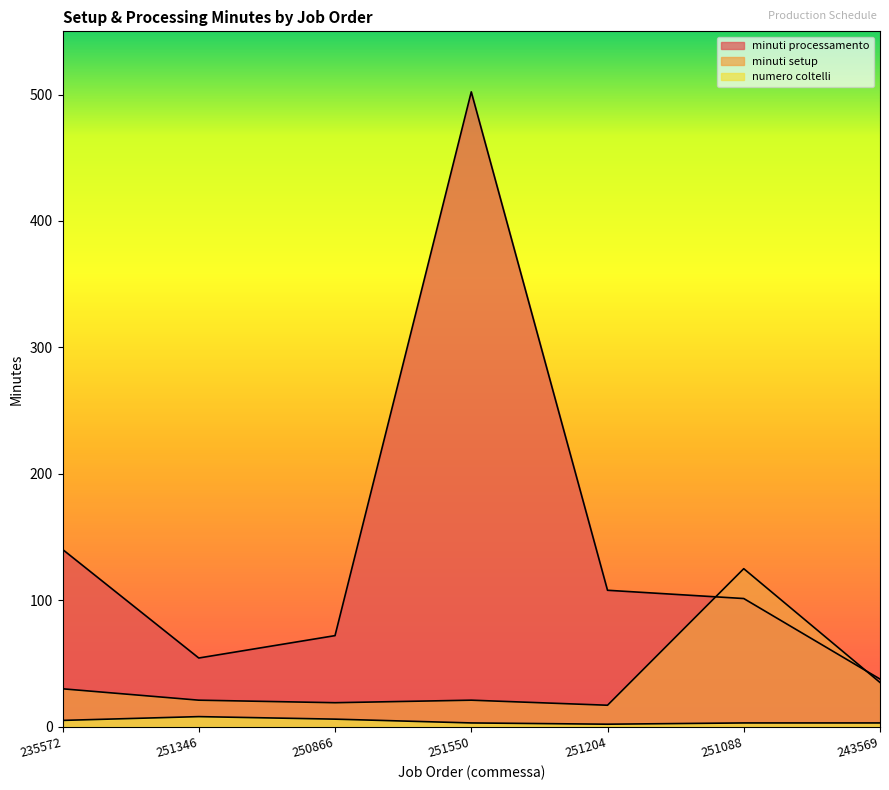

Reading left to right, transcribe all the data shown in this chart.

minuti processamento: 140.3	54.4	72.1	502.1	107.9	101.4	37.7
minuti setup: 30.0	21.0	19.0	21.0	17.0	125.0	35.0
numero coltelli: 5.0	8.0	6.0	3.0	2.0	3.0	3.0